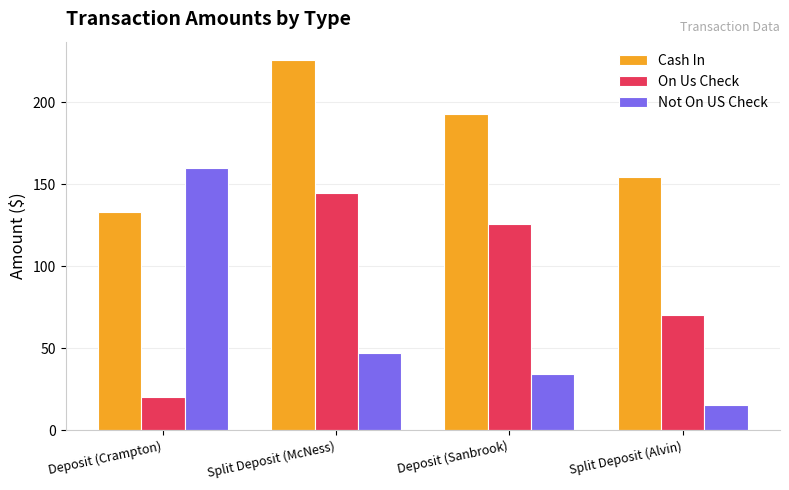

What is the minimum value shown in the chart?

15.4